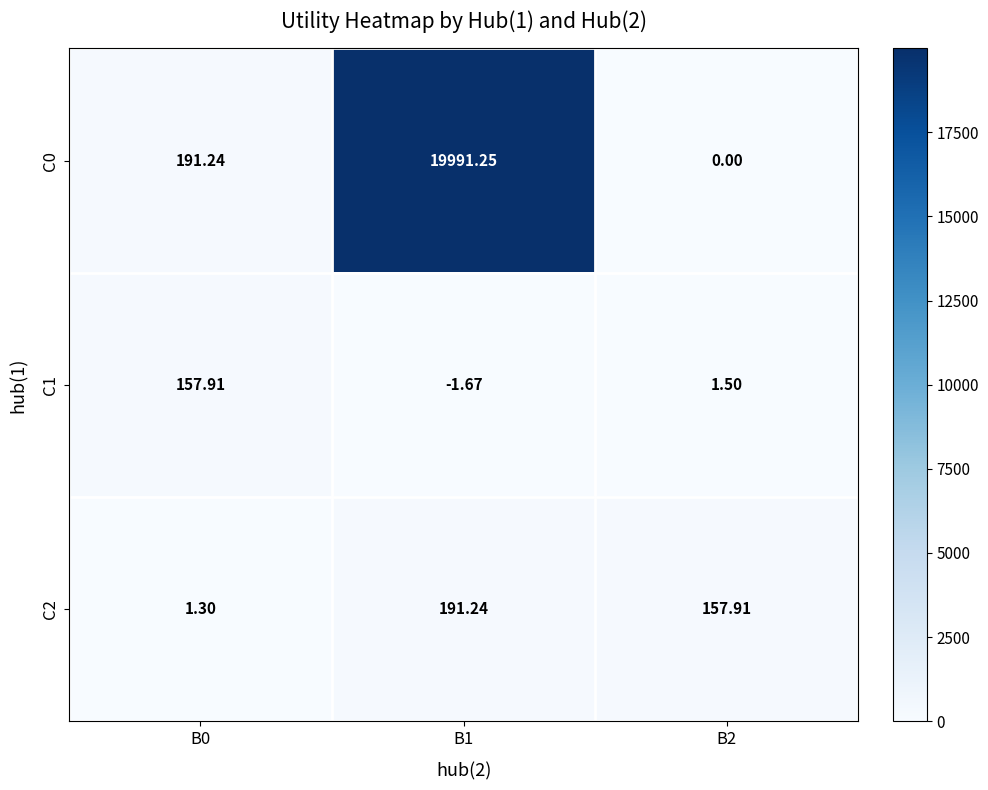

Which category has the highest value across all series?

B1